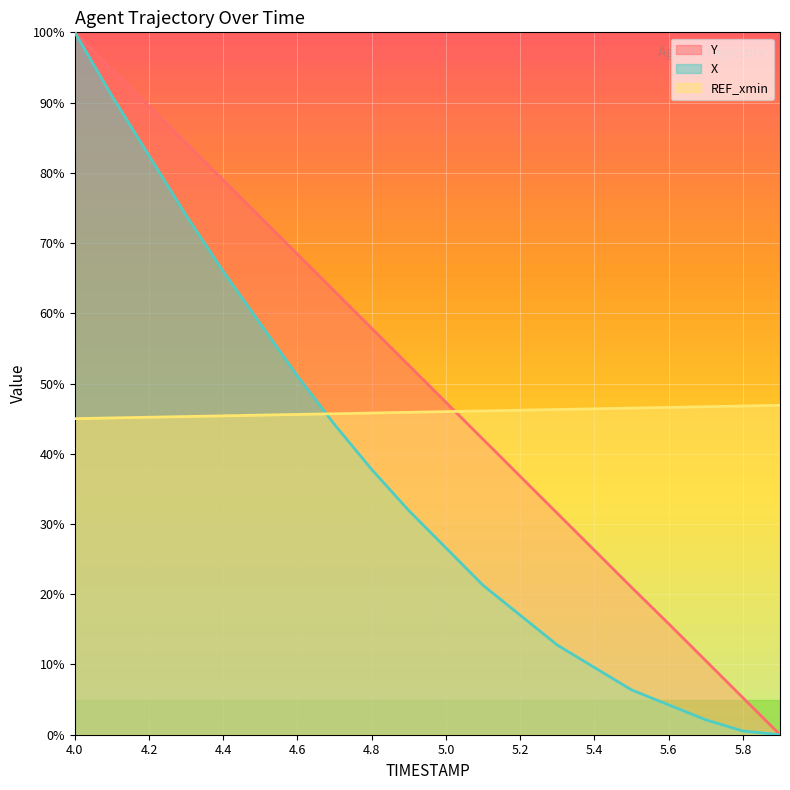

What is the difference between the highest and lowest values at 4.8?

0.2